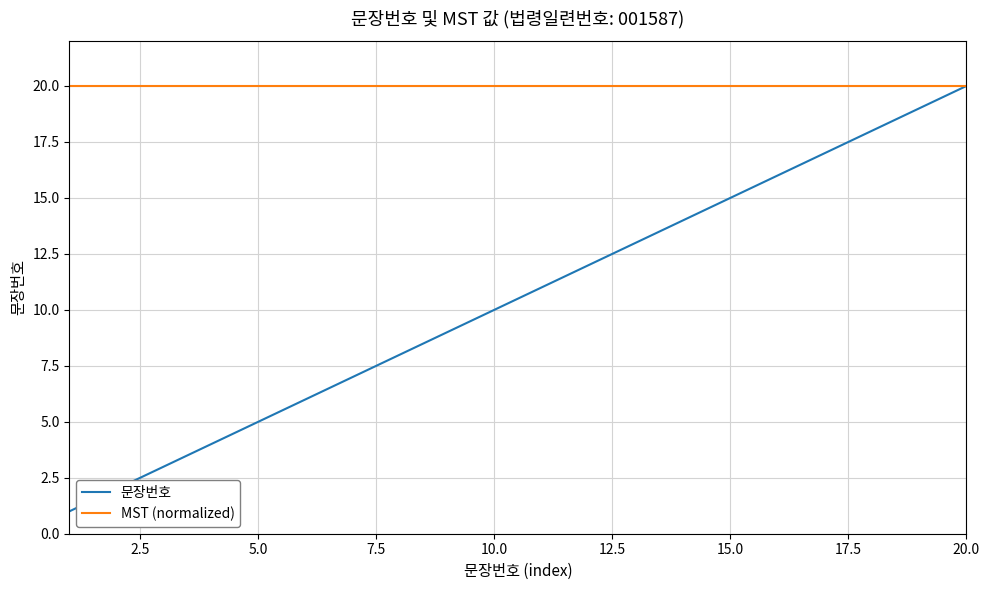

What is the lowest value of the MST (normalized) series?

20